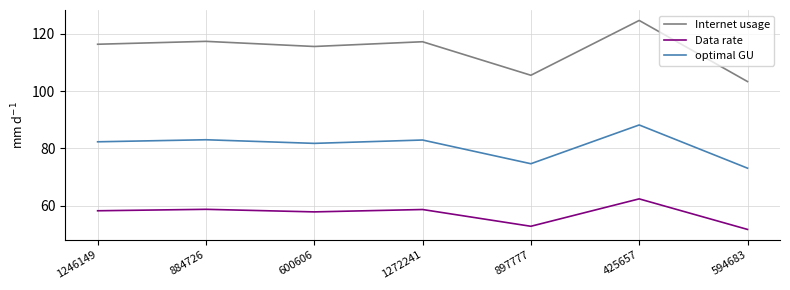

What is the lowest value of the Internet usage series?

103.3